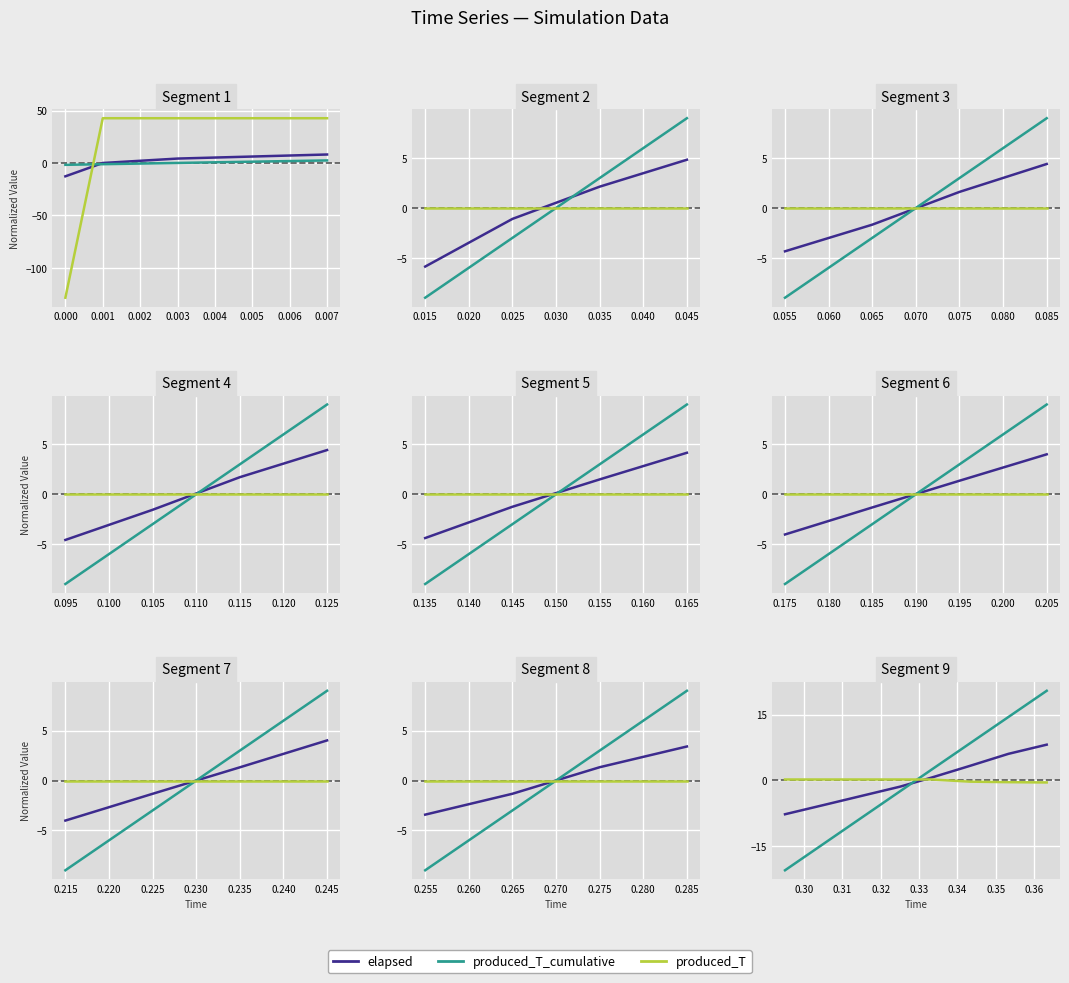

Does the chart display data point markers on the line(s)?

No